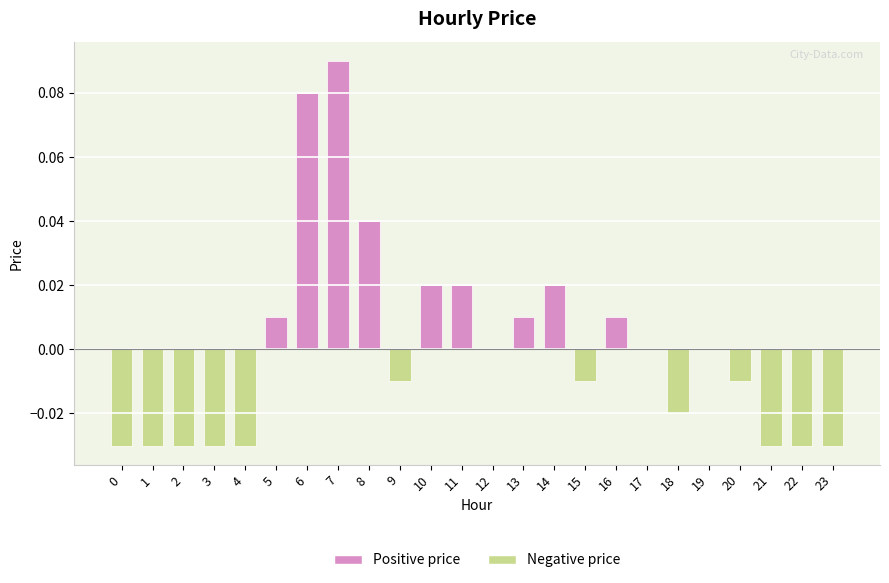

Count the number of data series in this chart.

1